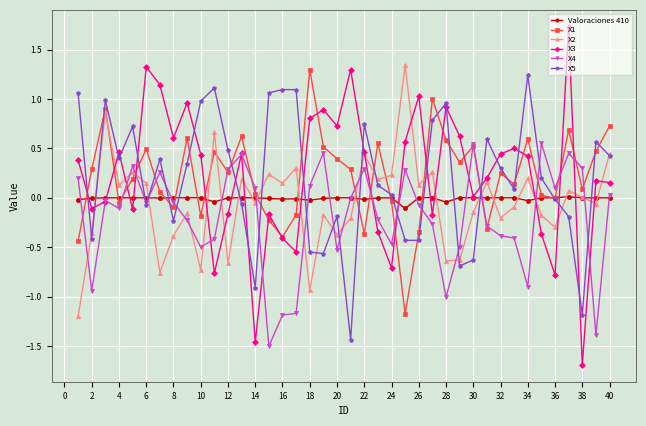

True or false: X1 has more than 0 points higher than both neighbors.

True